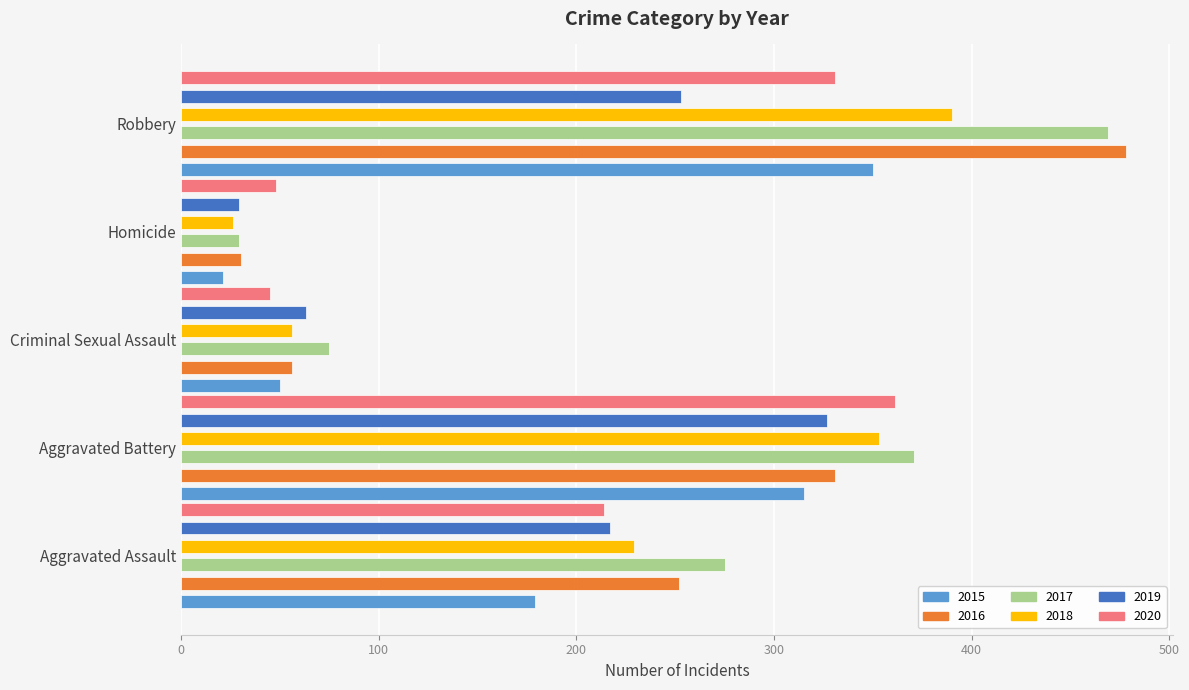

Is the value of 2016 at Homicide greater than the value of 2020 at Homicide?

No